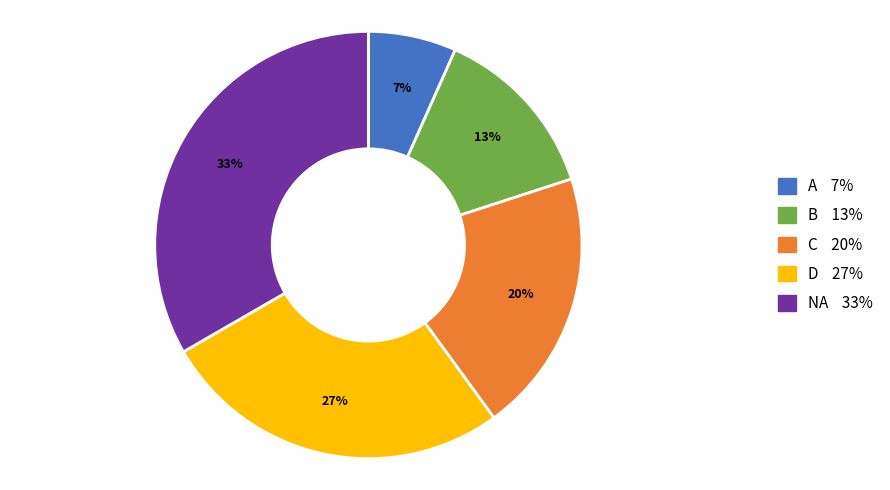

How many segments does this pie chart have?

5